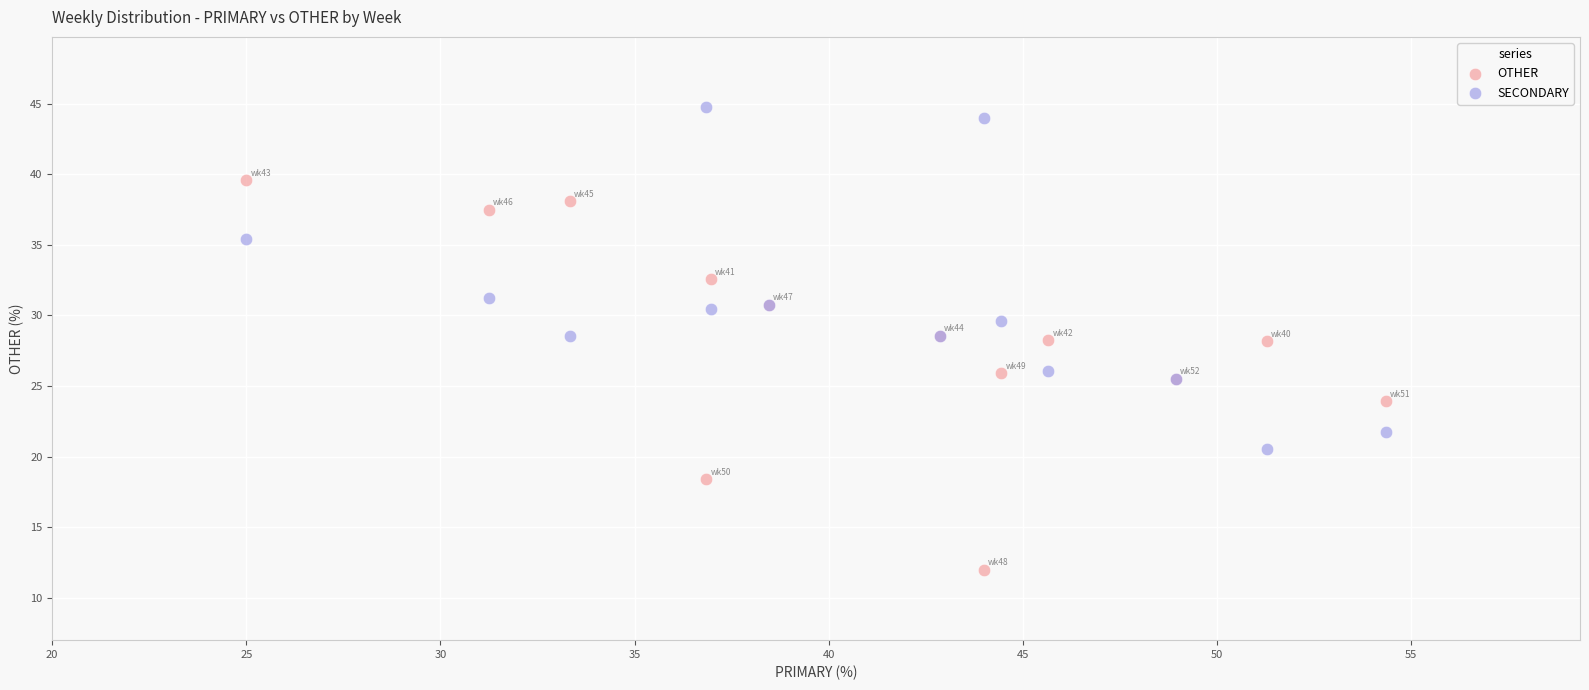

Which series contains the highest Y value?

SECONDARY